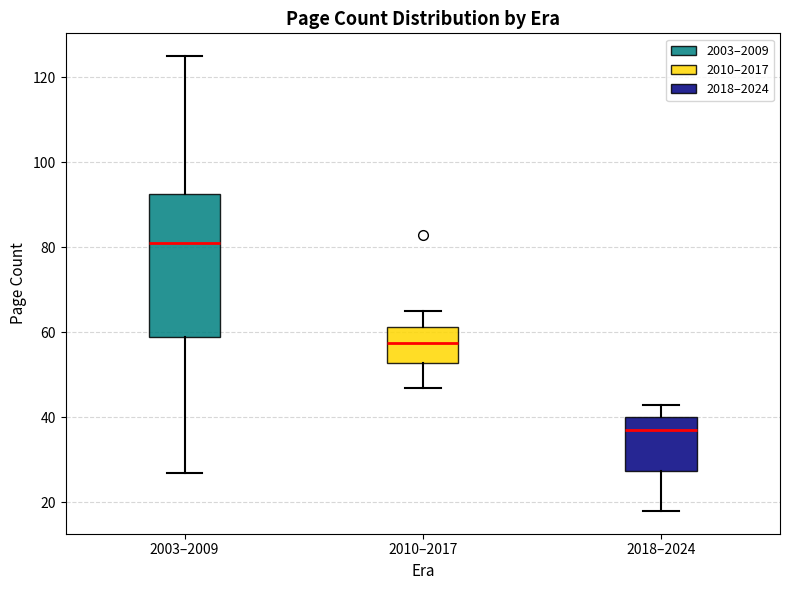

Reading left to right, read every box against the y-axis: the position of its median line, the range the box covers, and the ends of its whiskers. The values are not printed on the chart, so give them approximately, as read against the axis.

2003–2009: median 82, box 60 to 92, whiskers 28 to 126
2010–2017: median 58, box 52 to 62, whiskers 48 to 66
2018–2024: median 38, box 28 to 40, whiskers 18 to 44